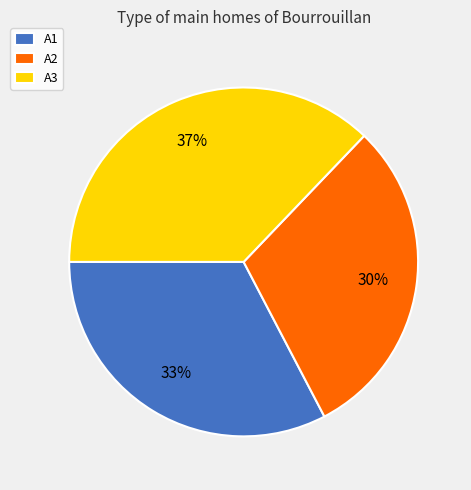

Which slice is the smallest?

A2